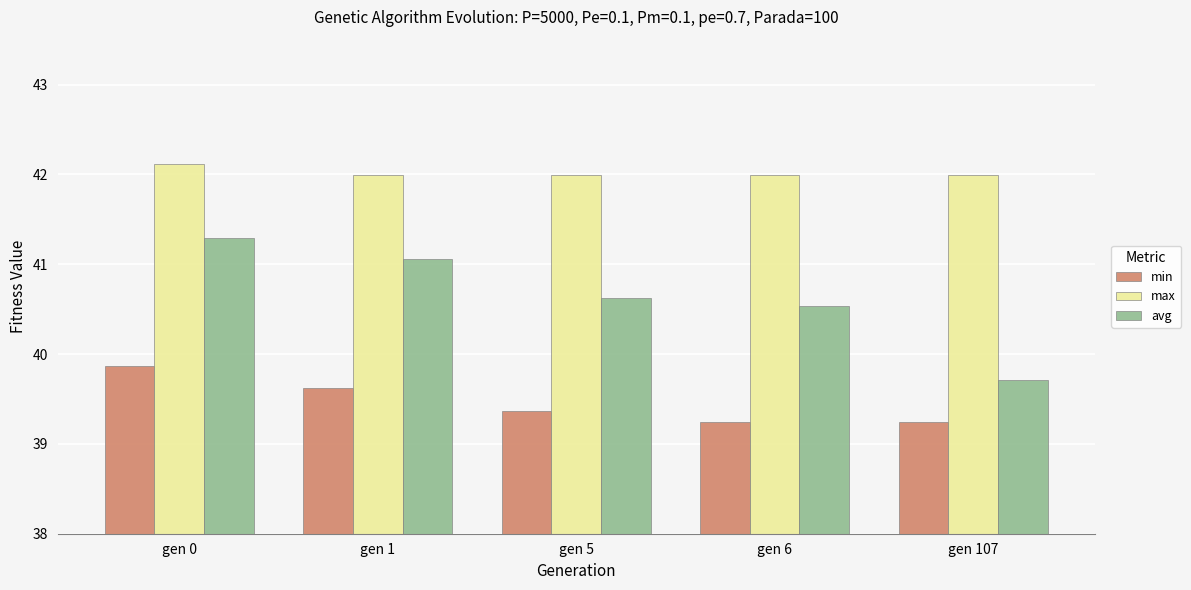

At gen 0, list the series in order from smallest to largest.

min, avg, max